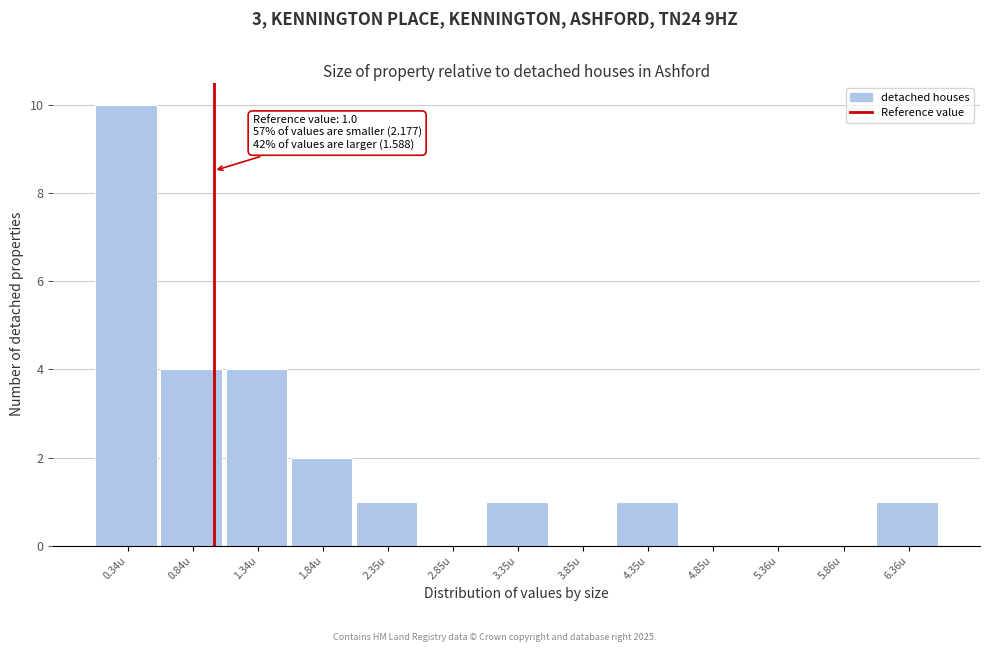

Over which range of the x-axis is the bar tallest?

0.1 to 0.6